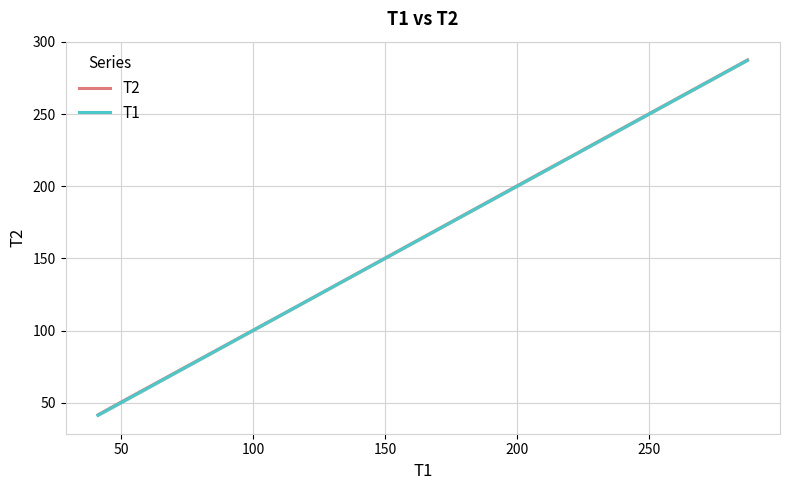

True or false: T2 and T1 cross at least once.

False